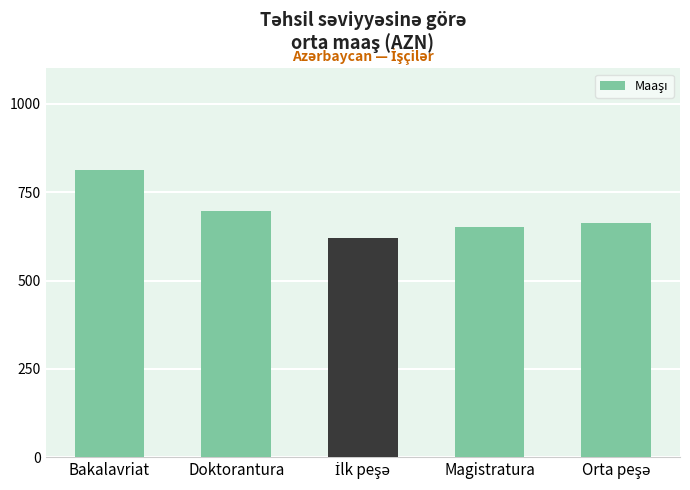

Approximately how many times larger is the value at Doktorantura compared to Bakalavriat?

0.9